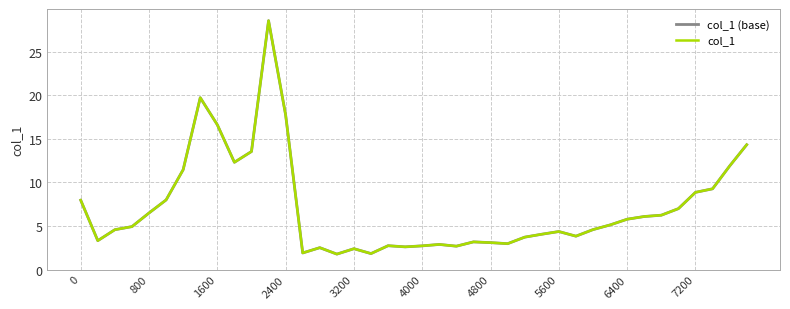

At how many categories does at least one series exceed 9?

10